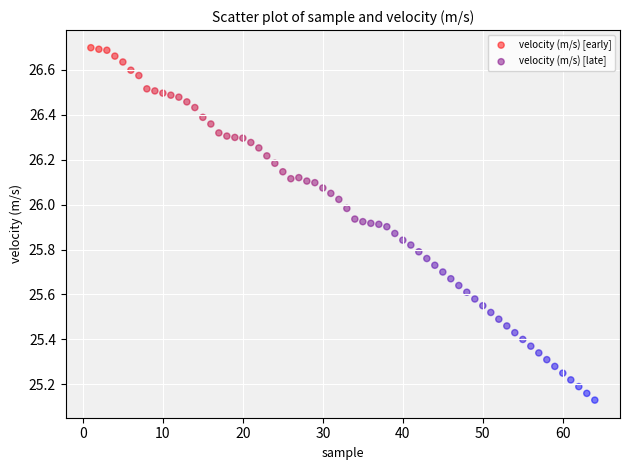

Which series contains the lowest Y value?

velocity (m/s) [late]